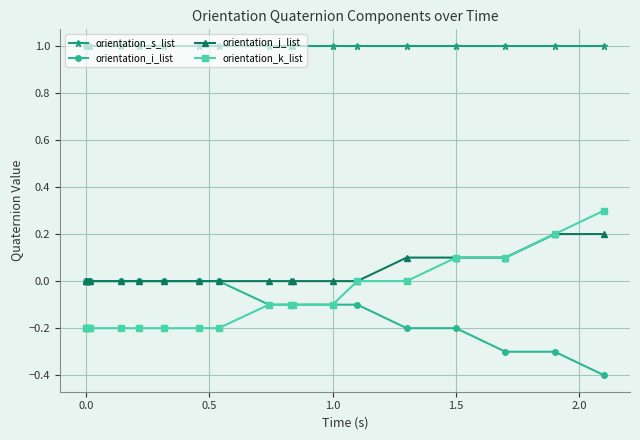

Which series has the largest total across all categories?

orientation_s_list